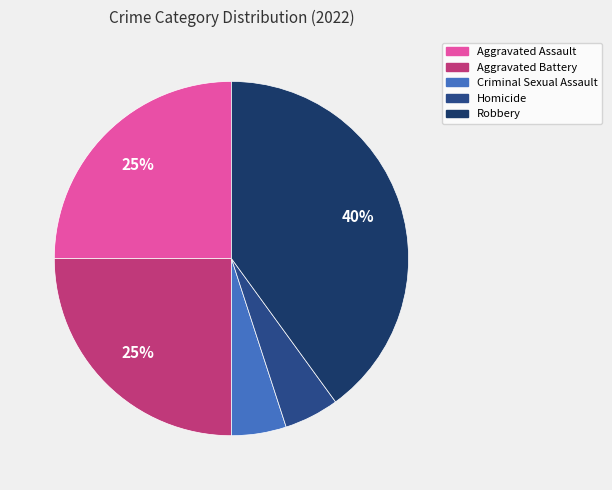

Count the number of slices in the pie.

5